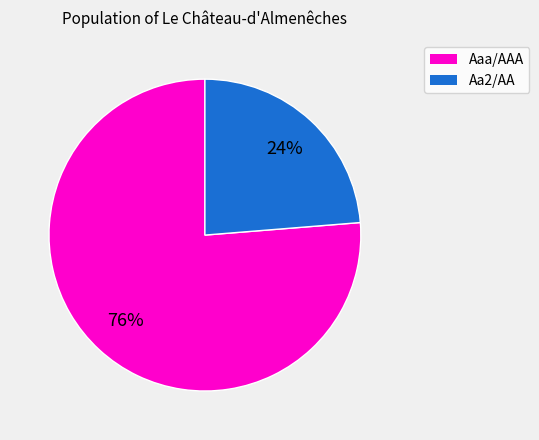

Is there a majority slice in this chart?

Yes